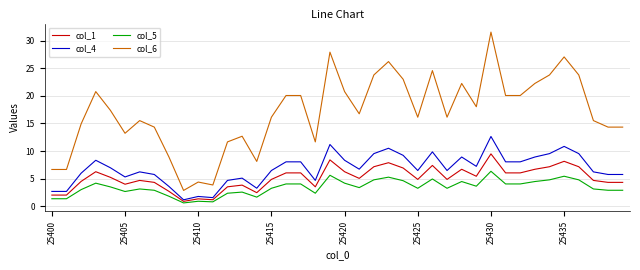

List the series in order of their peak value, highest first.

col_6, col_4, col_1, col_5